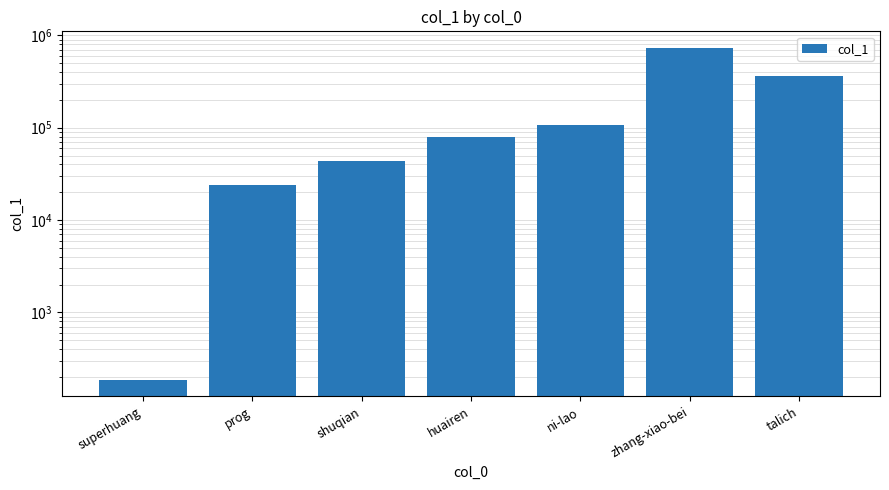

At which label is the value closest to 365858?

talich